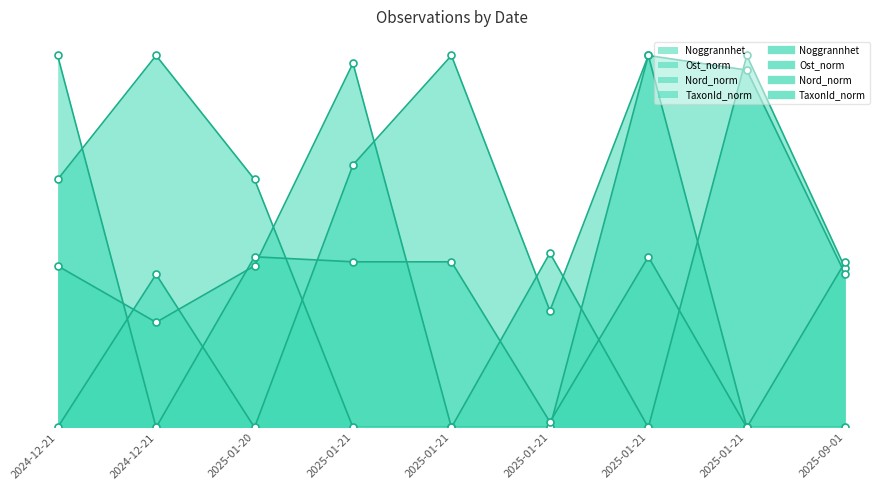

How many data points in Noggrannhet are above 0?

4